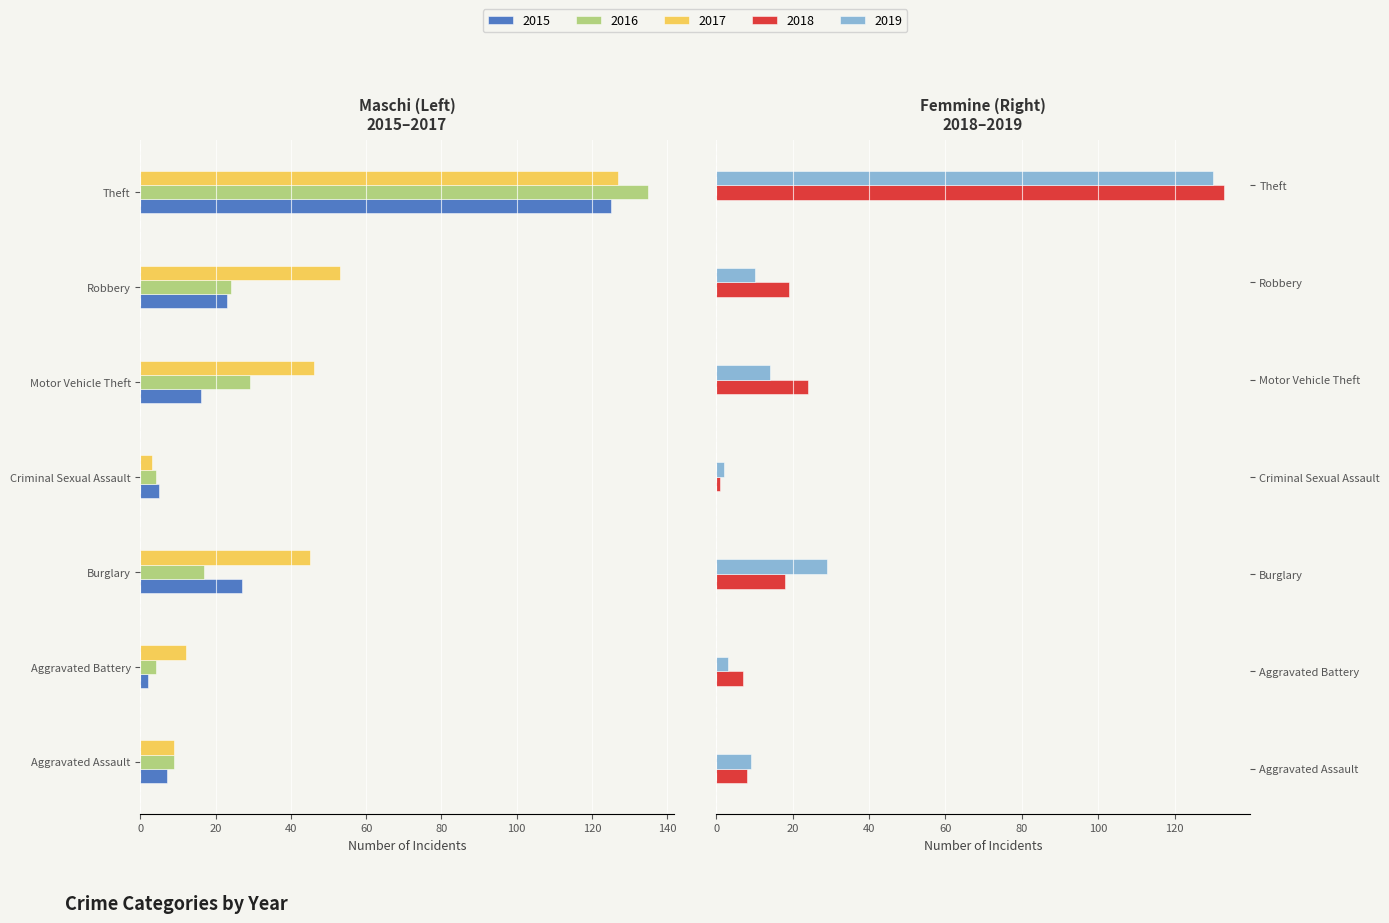

At Motor Vehicle Theft, list the series in order from largest to smallest.

2018, 2019, 2015, 2016, 2017